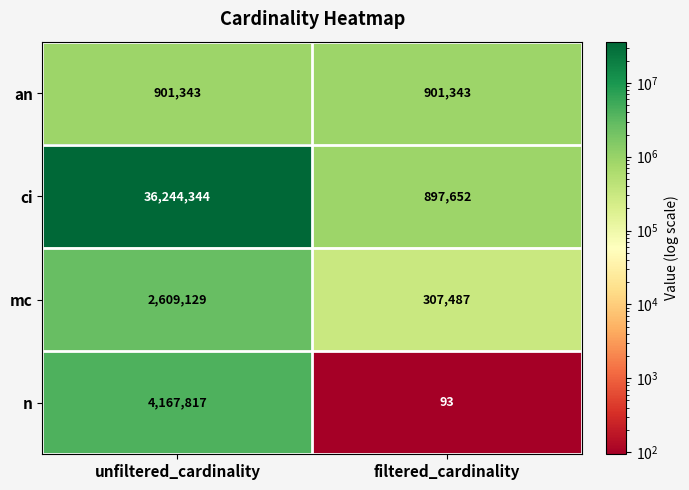

What is the total value across all series at unfiltered_cardinality?

43922633